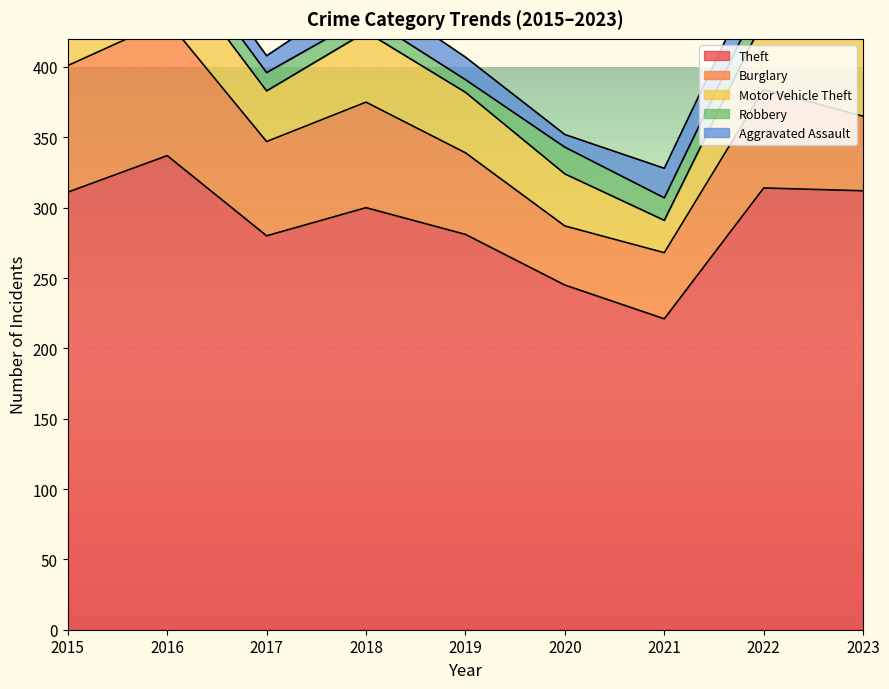

At which category does the chart reach its peak across all series?

2016